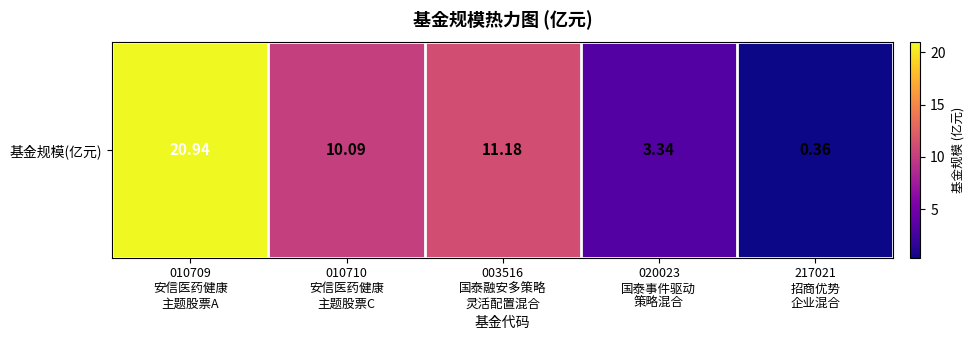

Reading left to right, what are all the values shown in this chart?

20.9	10.1	11.2	3.3	0.4